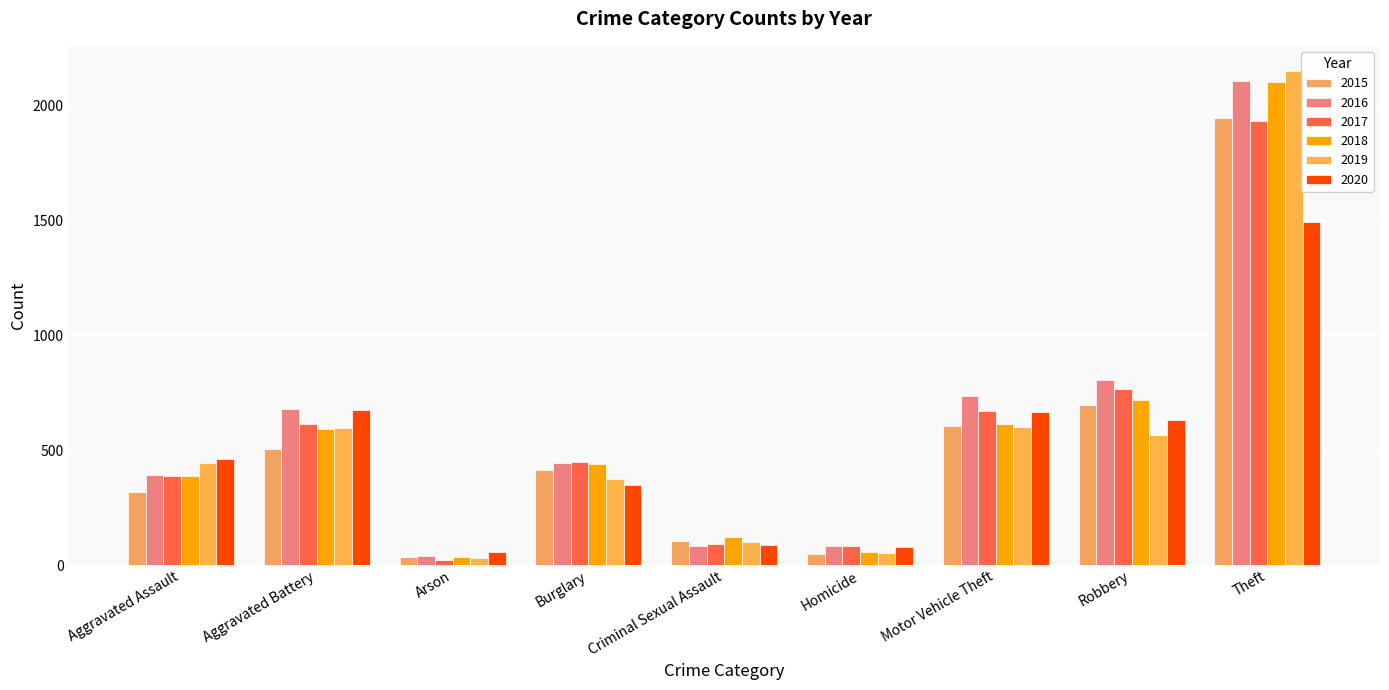

What is the label of the 2nd bar from the left?

Aggravated Battery